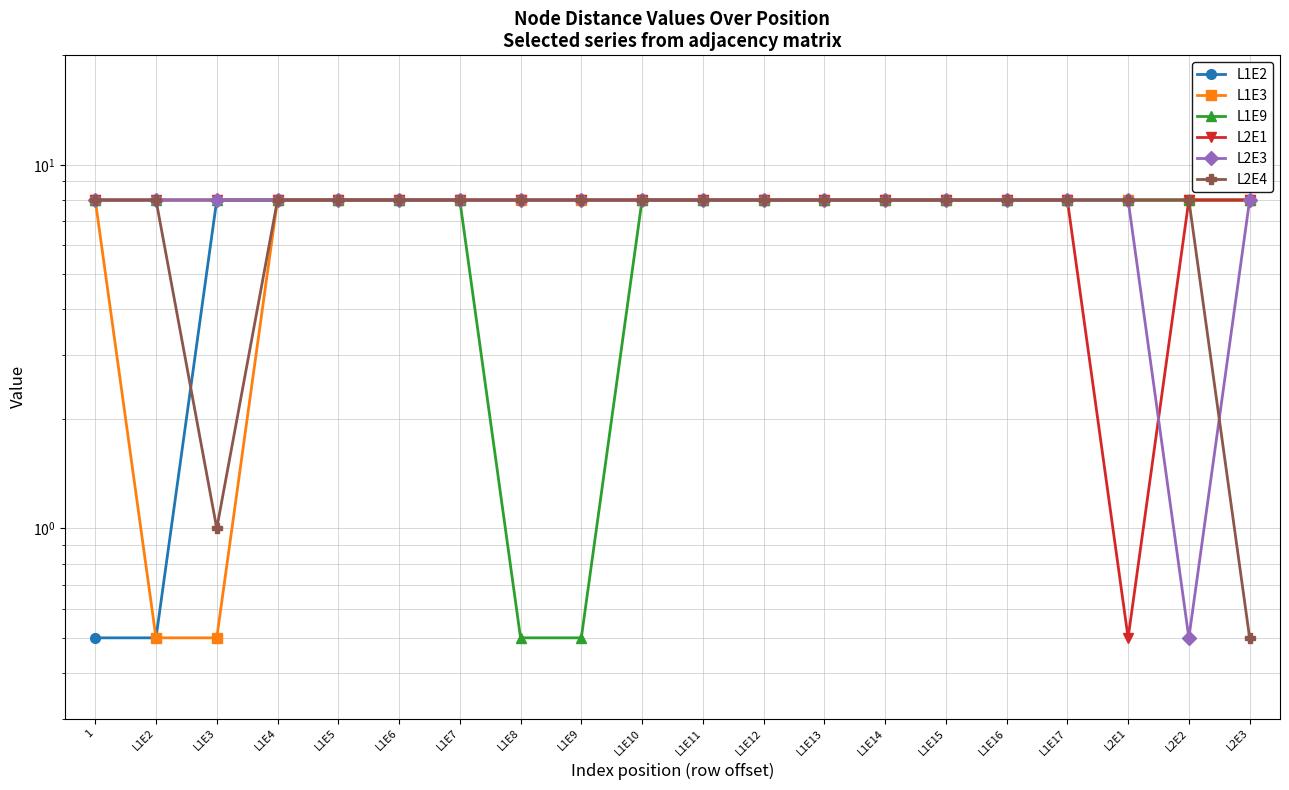

Reading right to left, list all the values displayed in this chart.

L1E2: 8.0	8.0	8.0	8.0	8.0	8.0	8.0	8.0	8.0	8.0	8.0	8.0	8.0	8.0	8.0	8.0	8.0	8.0	0.5	0.5
L1E3: 8.0	8.0	8.0	8.0	8.0	8.0	8.0	8.0	8.0	8.0	8.0	8.0	8.0	8.0	8.0	8.0	8.0	0.5	0.5	8.0
L1E9: 8.0	8.0	8.0	8.0	8.0	8.0	8.0	8.0	8.0	8.0	8.0	0.5	0.5	8.0	8.0	8.0	8.0	8.0	8.0	8.0
L2E1: 8.0	8.0	0.5	8.0	8.0	8.0	8.0	8.0	8.0	8.0	8.0	8.0	8.0	8.0	8.0	8.0	8.0	8.0	8.0	8.0
L2E3: 8.0	0.5	8.0	8.0	8.0	8.0	8.0	8.0	8.0	8.0	8.0	8.0	8.0	8.0	8.0	8.0	8.0	8.0	8.0	8.0
L2E4: 0.5	8.0	8.0	8.0	8.0	8.0	8.0	8.0	8.0	8.0	8.0	8.0	8.0	8.0	8.0	8.0	8.0	1.0	8.0	8.0